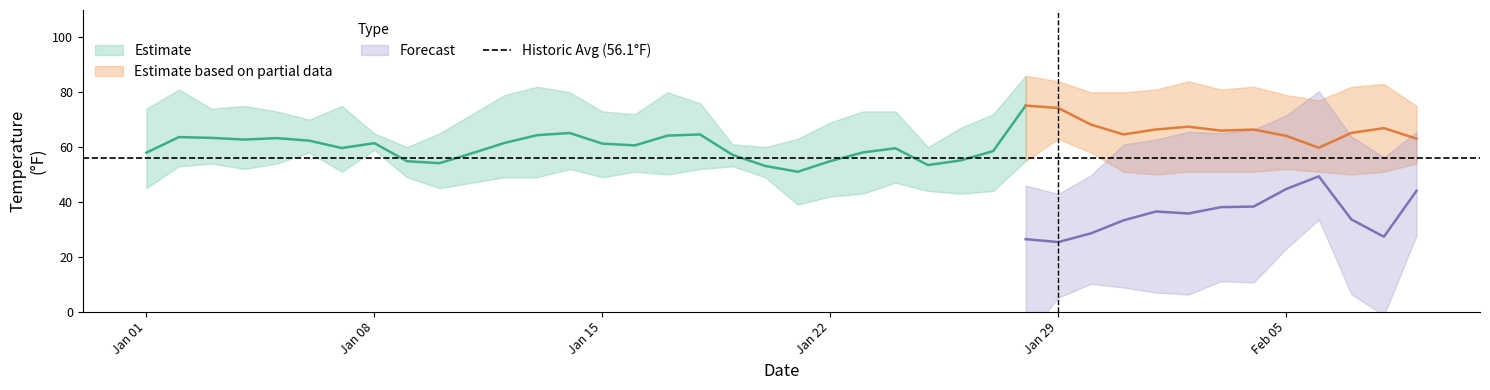

How many data points in Low Temp (Historic Avg) are less than 45?

3